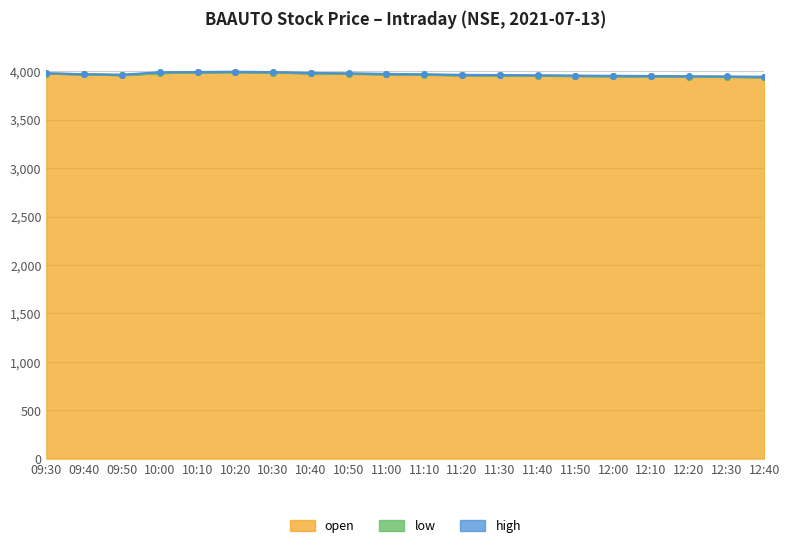

How many interior local valleys does the open series have?

1